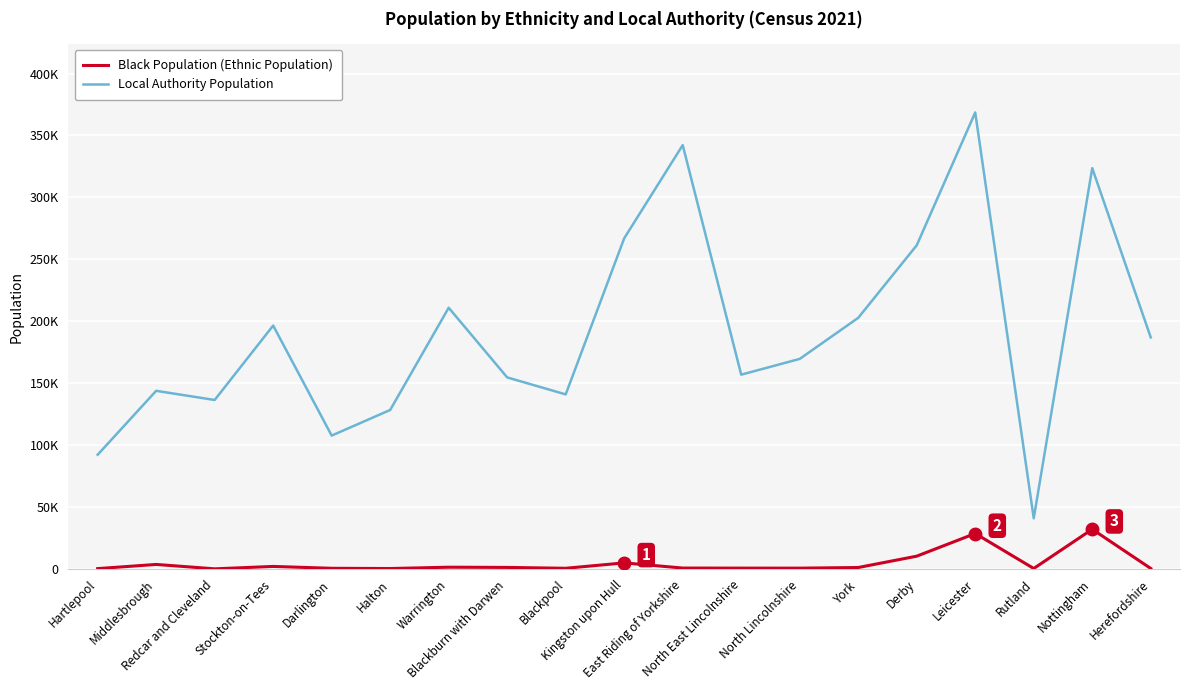

What are all the series names shown in the legend?

Black Population (Ethnic Population), Local Authority Population